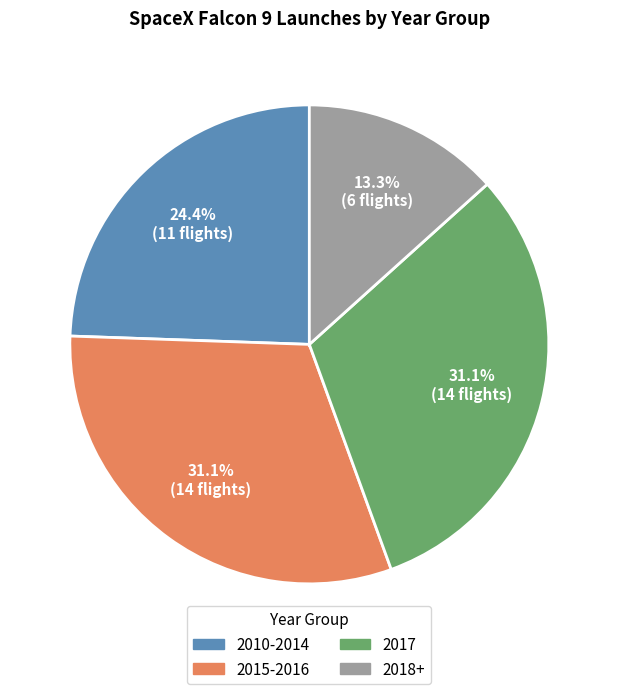

Is there any slice that represents more than half of the pie?

No